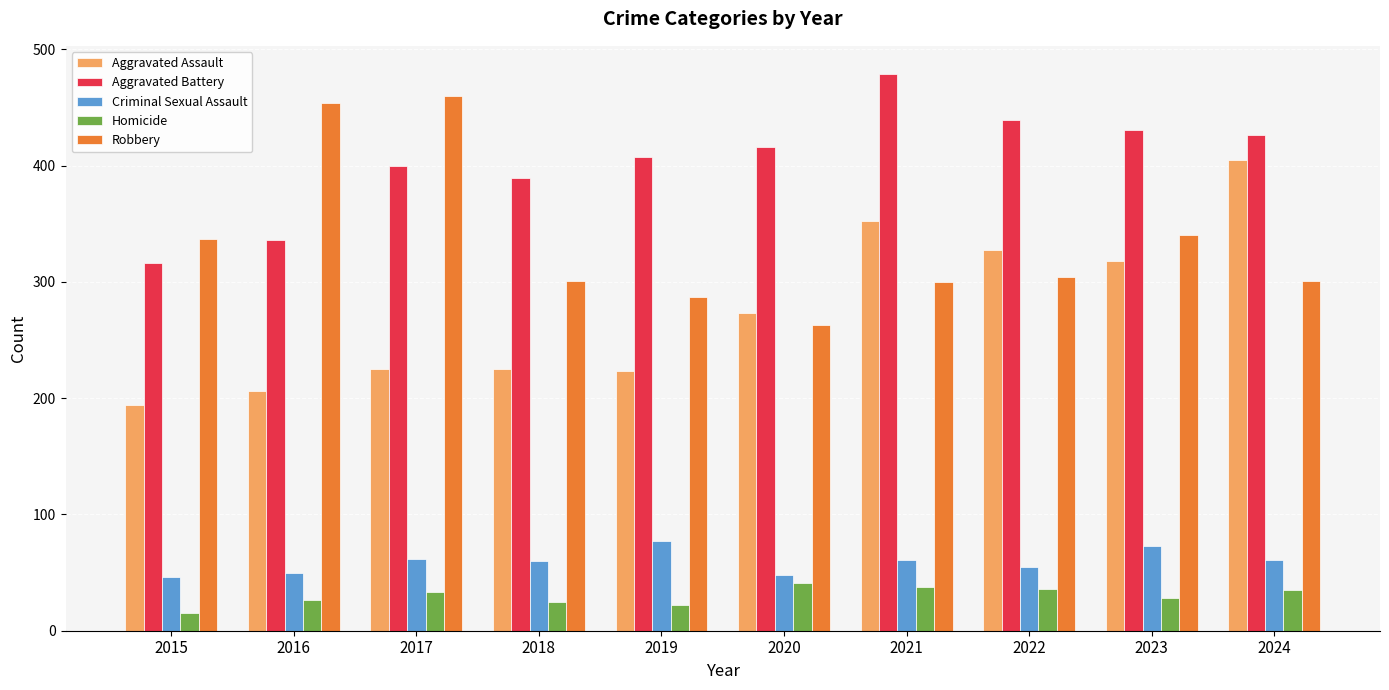

The Aggravated Assault series shows 206 at 2016. True or false?

True